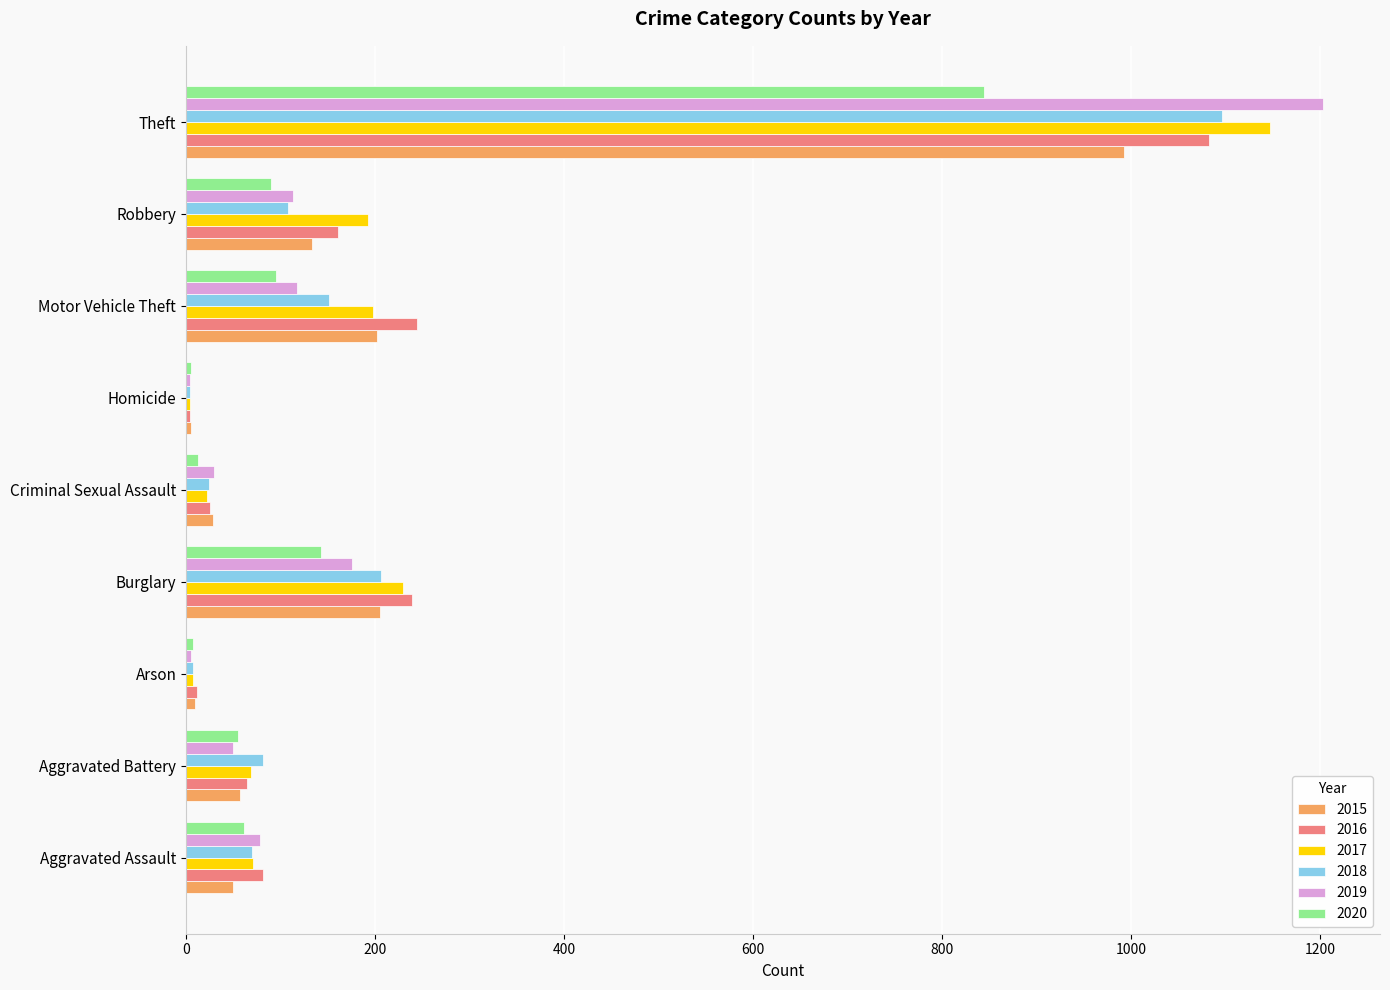

What is the difference between the second highest and second lowest values in the 2020 series?

136